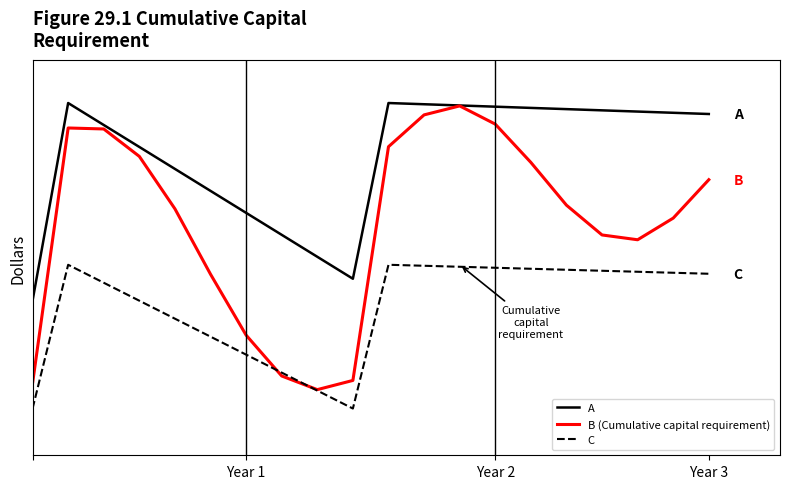

True or false: C and A intersect in this chart.

False